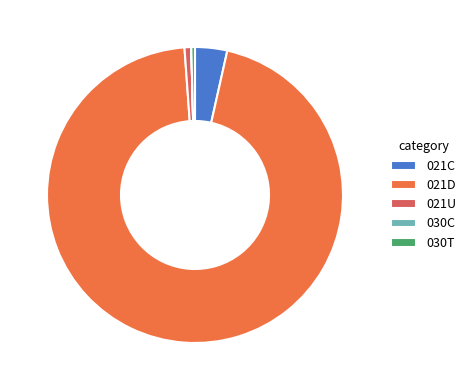

Combined, do 030T and 021D account for over 50%?

Yes